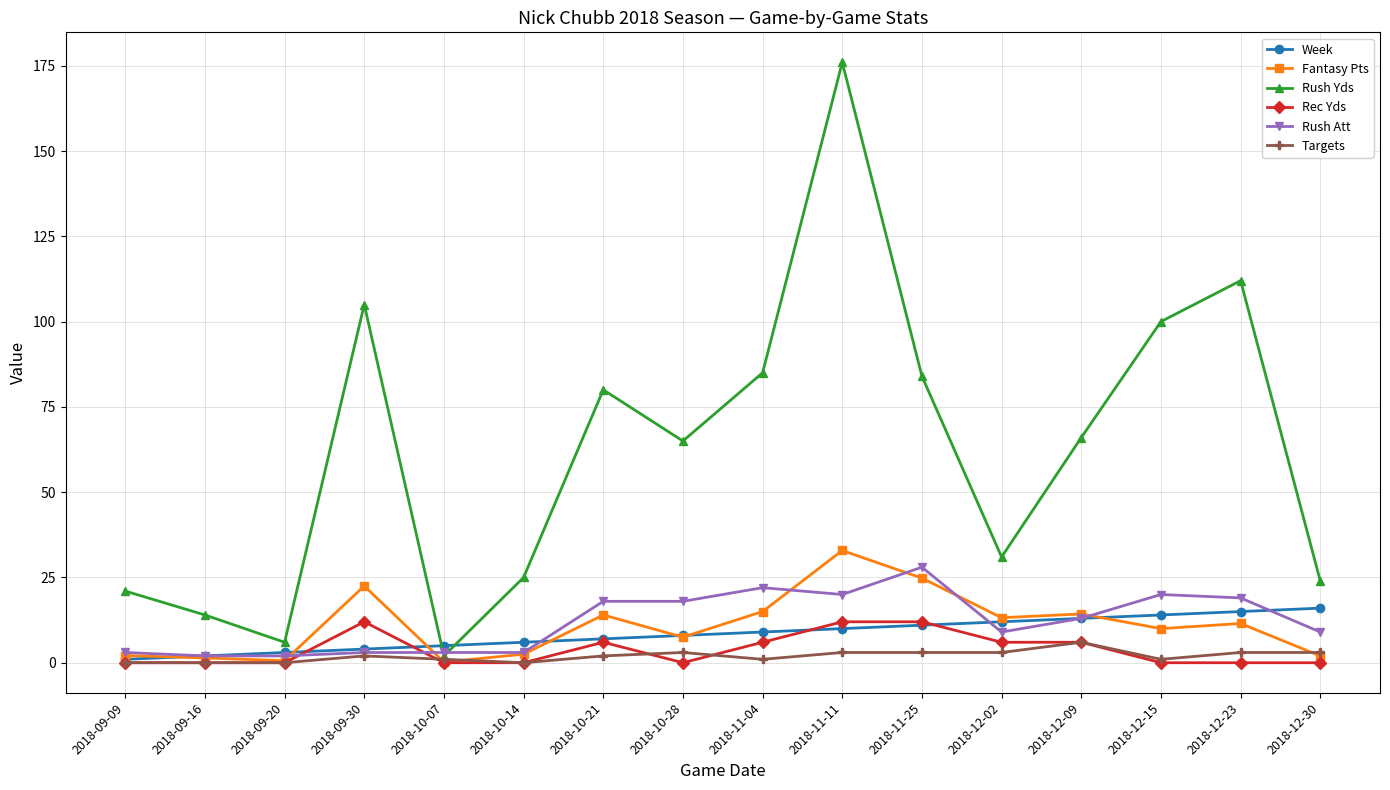

At how many categories does at least one series exceed 123?

1